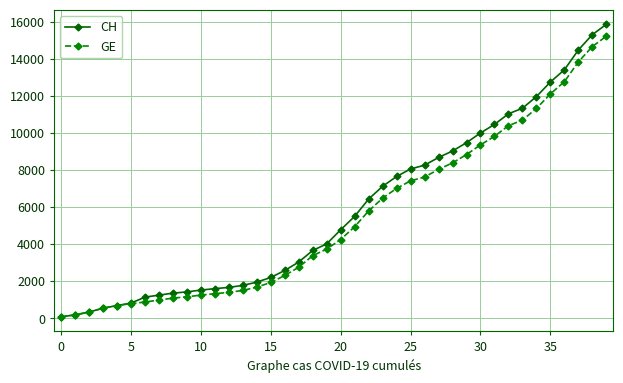

Which series has the largest range (max minus min)?

CH